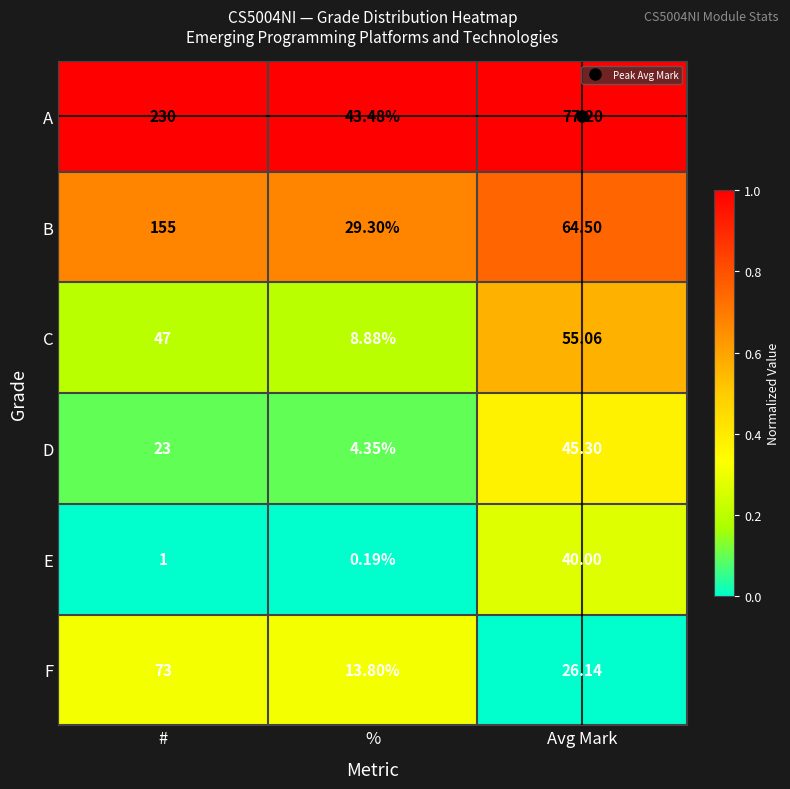

Which category has the lowest value in the C series?

%